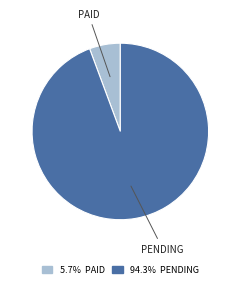

Is there any slice that represents more than half of the pie?

Yes